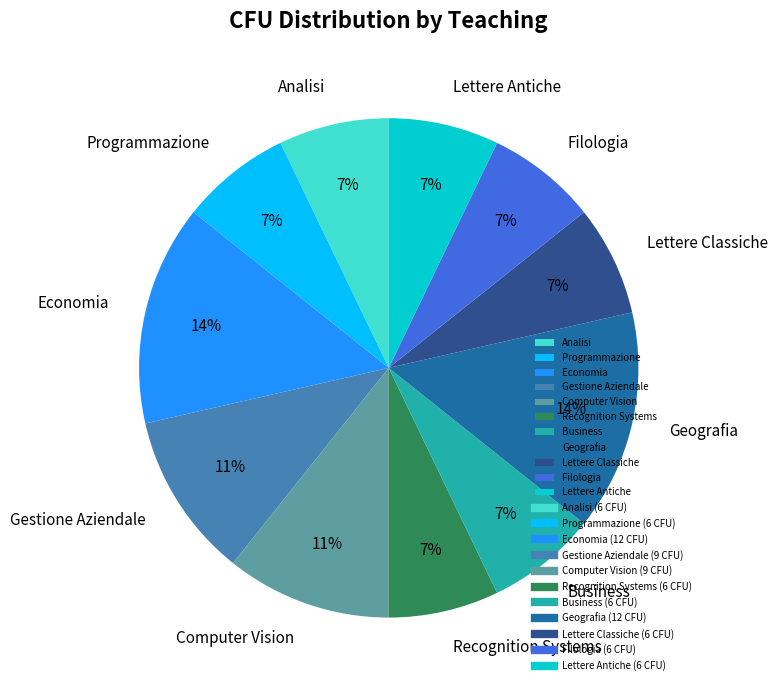

What is the ratio of the value at Filologia to the value at Recognition Systems?

1.0